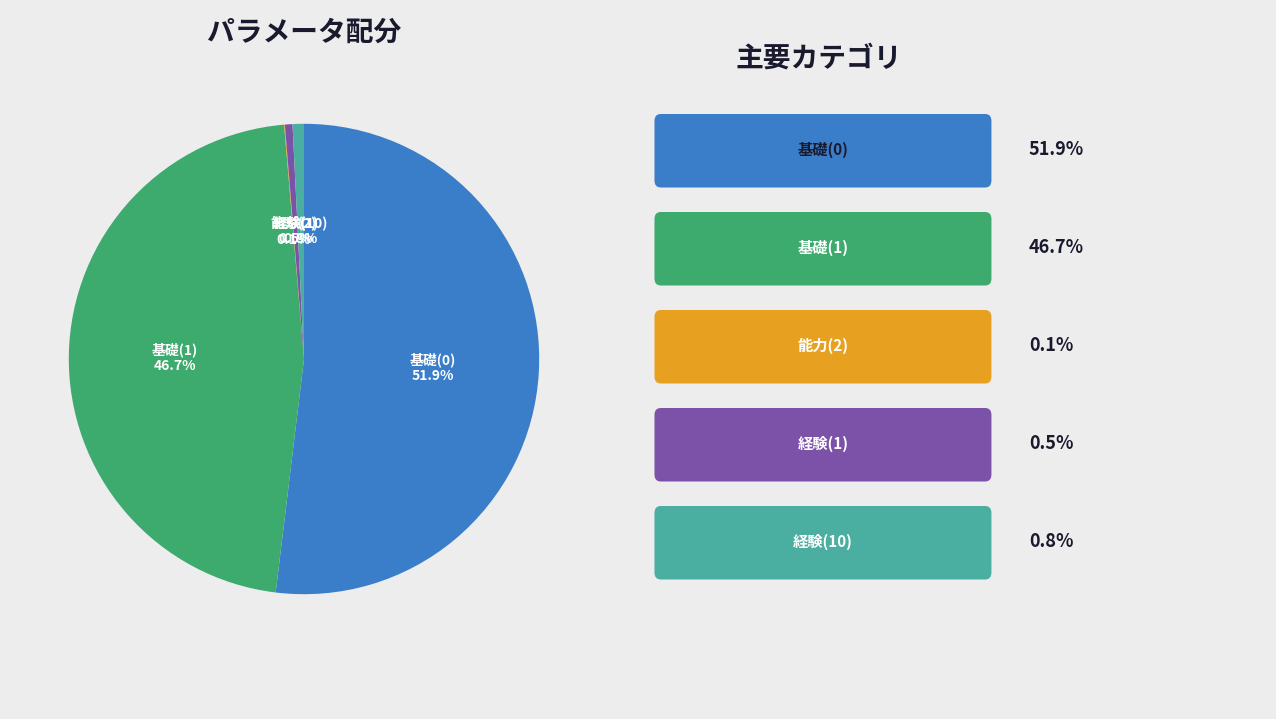

Does any single category account for the majority?

Yes